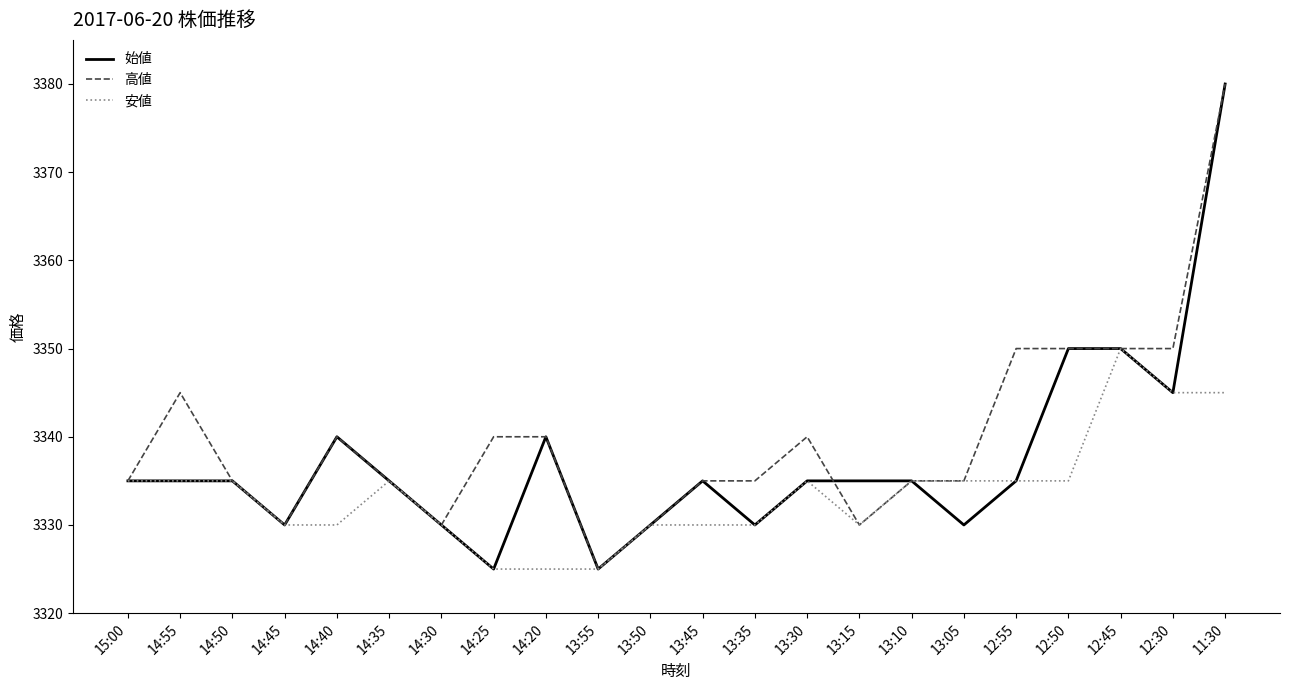

Reading right to left, extract all data points from this chart.

始値: 3380	3345	3350	3350	3335	3330	3335	3335	3335	3330	3335	3330	3325	3340	3325	3330	3335	3340	3330	3335	3335	3335
高値: 3380	3350	3350	3350	3350	3335	3335	3330	3340	3335	3335	3330	3325	3340	3340	3330	3335	3340	3330	3335	3345	3335
安値: 3345	3345	3350	3335	3335	3335	3335	3330	3335	3330	3330	3330	3325	3325	3325	3330	3335	3330	3330	3335	3335	3335